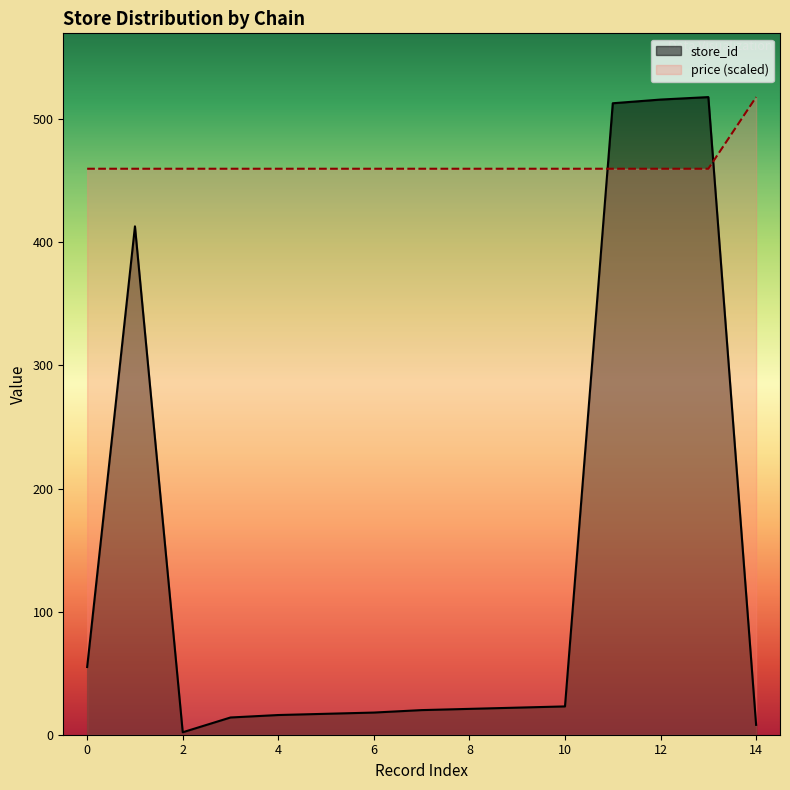

What are all the series names shown in the legend?

store_id, price (scaled)